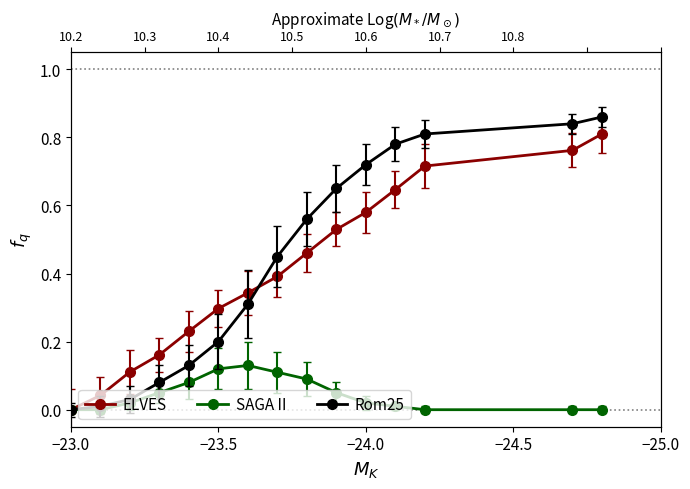

Rank the series by their maximum value, from lowest to highest.

SAGA II, ELVES, Rom25